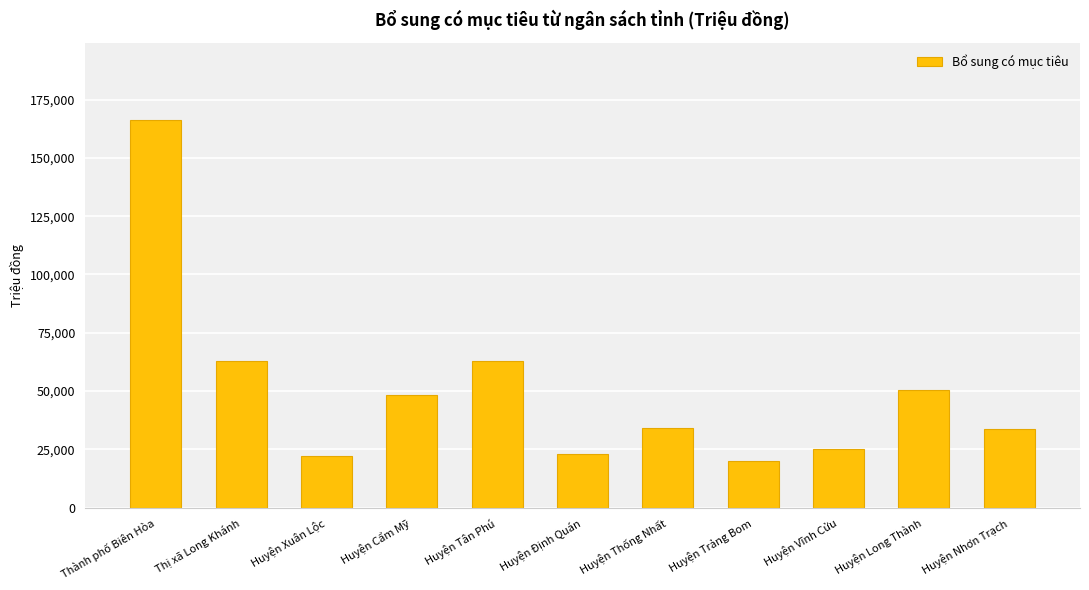

What is the average value?

49959.2